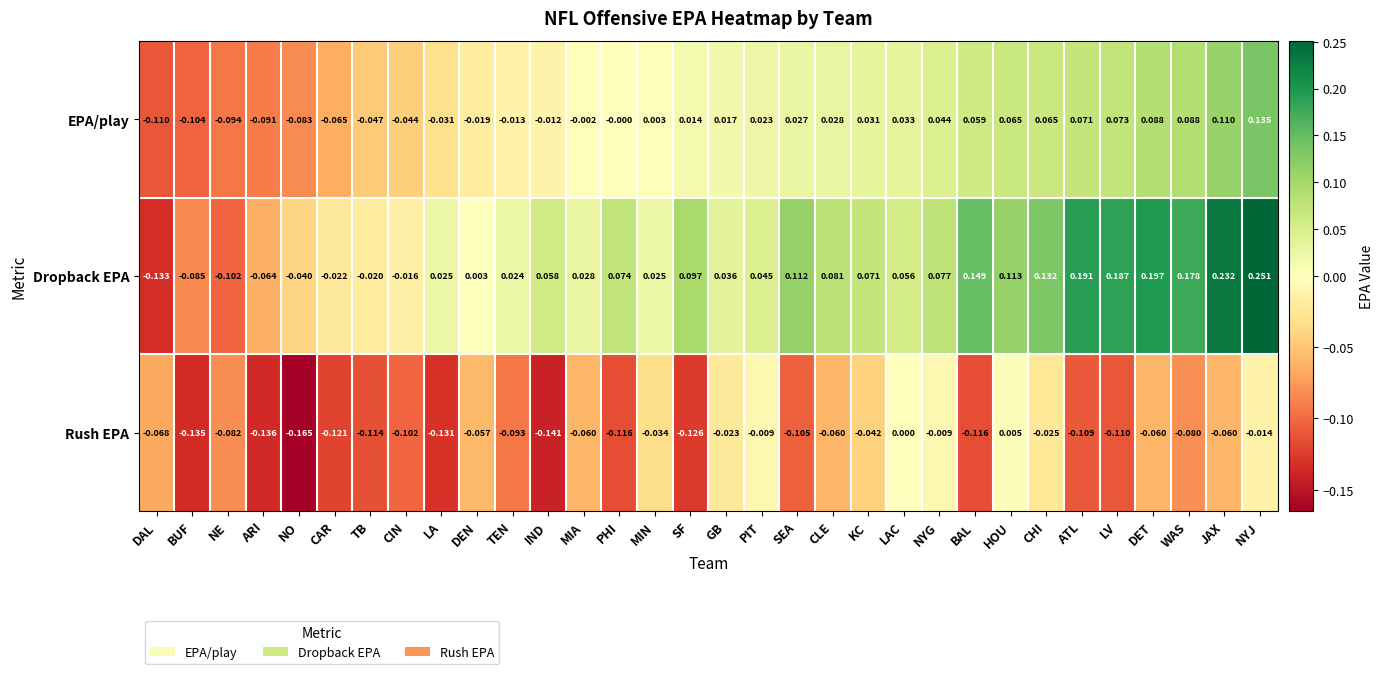

Which series changed the most between PIT and NYG?

Dropback EPA